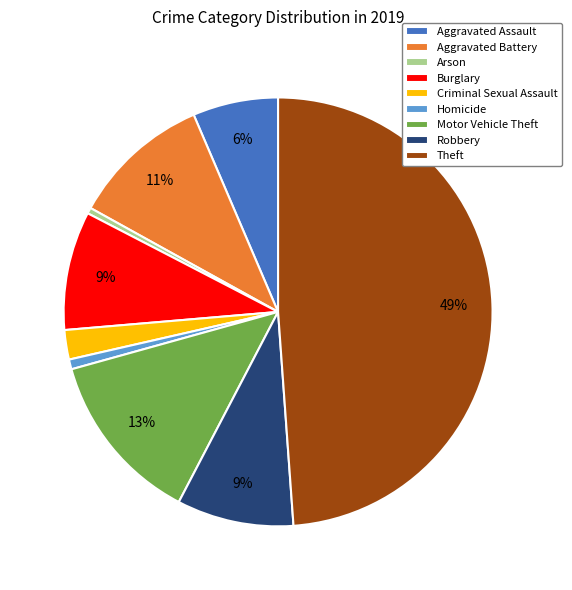

To the nearest percent, what is the difference between the Arson and Criminal Sexual Assault slice percentages?

2%